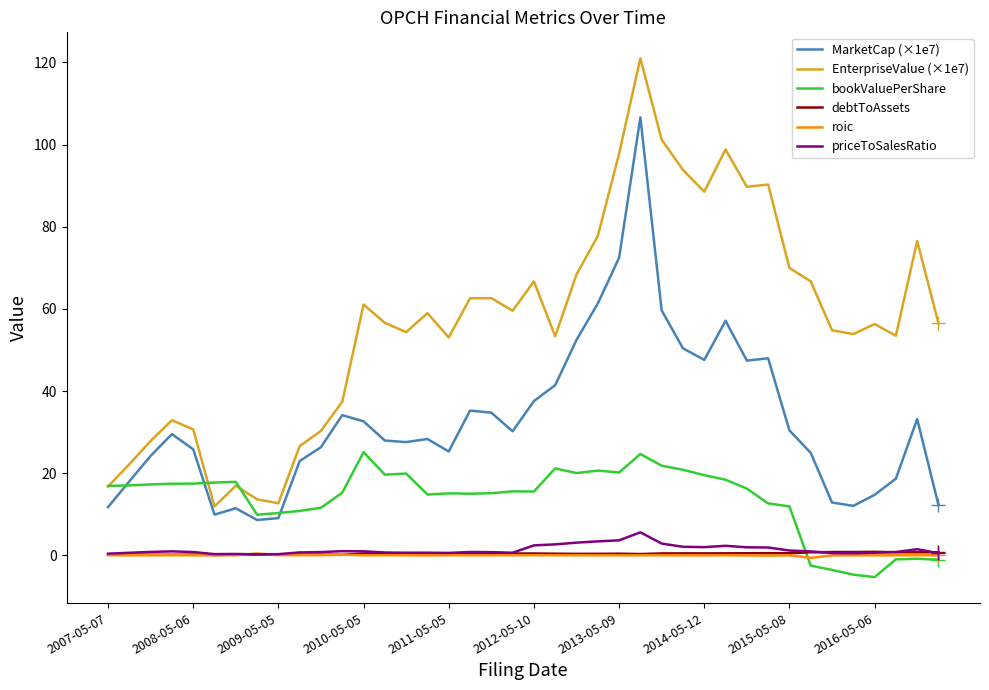

What is the minimum value for EnterpriseValue (×1e7)?

11.9